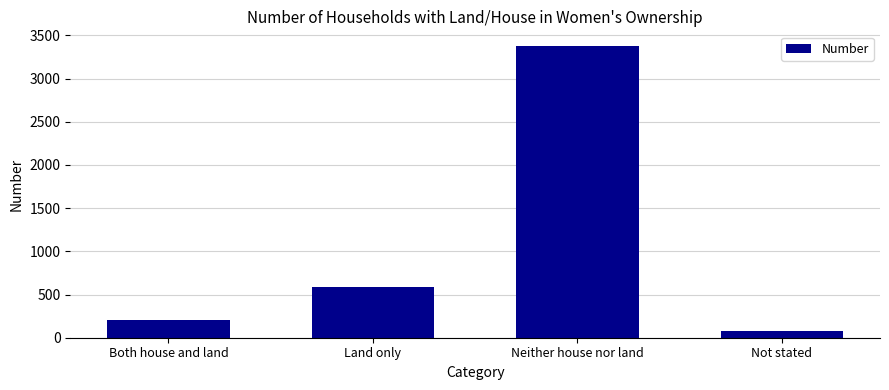

At which category does the chart reach its peak across all series?

Neither house nor land